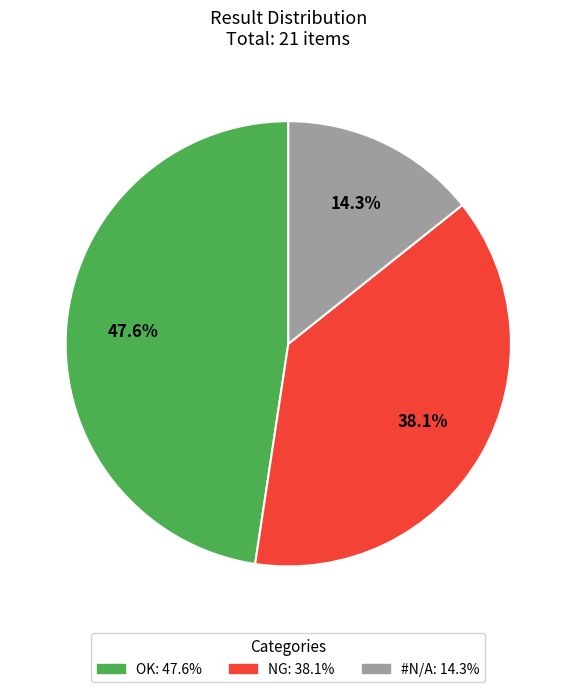

To the nearest percent, what portion does NG represent?

38%